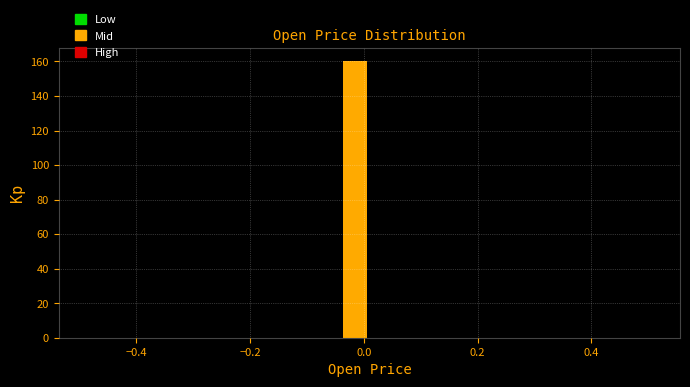

Read against the x-axis, roughly where is the centre of the tallest bar?

-0.02